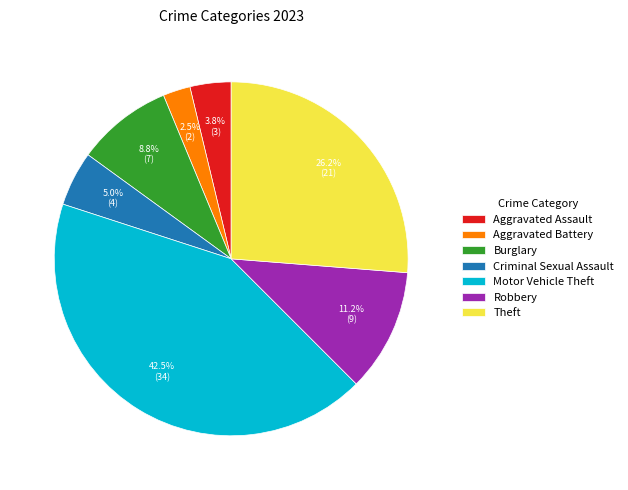

Does any single category account for the majority?

No